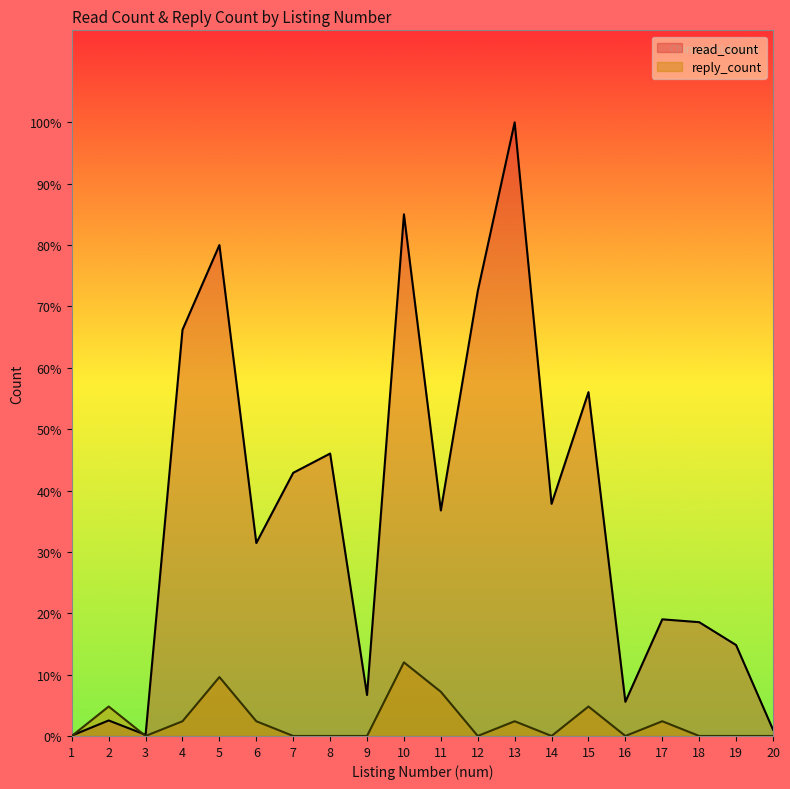

Reading left to right, what are all the values shown in this chart?

read_count: 3.0	120.0	9.0	3141.0	3796.0	1492.0	2035.0	2184.0	317.0	4034.0	1744.0	3440.0	4745.0	1795.0	2659.0	264.0	902.0	880.0	703.0	49.0
reply_count: 0.0	227.8	0.0	113.9	455.5	113.9	0.0	0.0	0.0	569.4	341.6	0.0	113.9	0.0	227.8	0.0	113.9	0.0	0.0	0.0